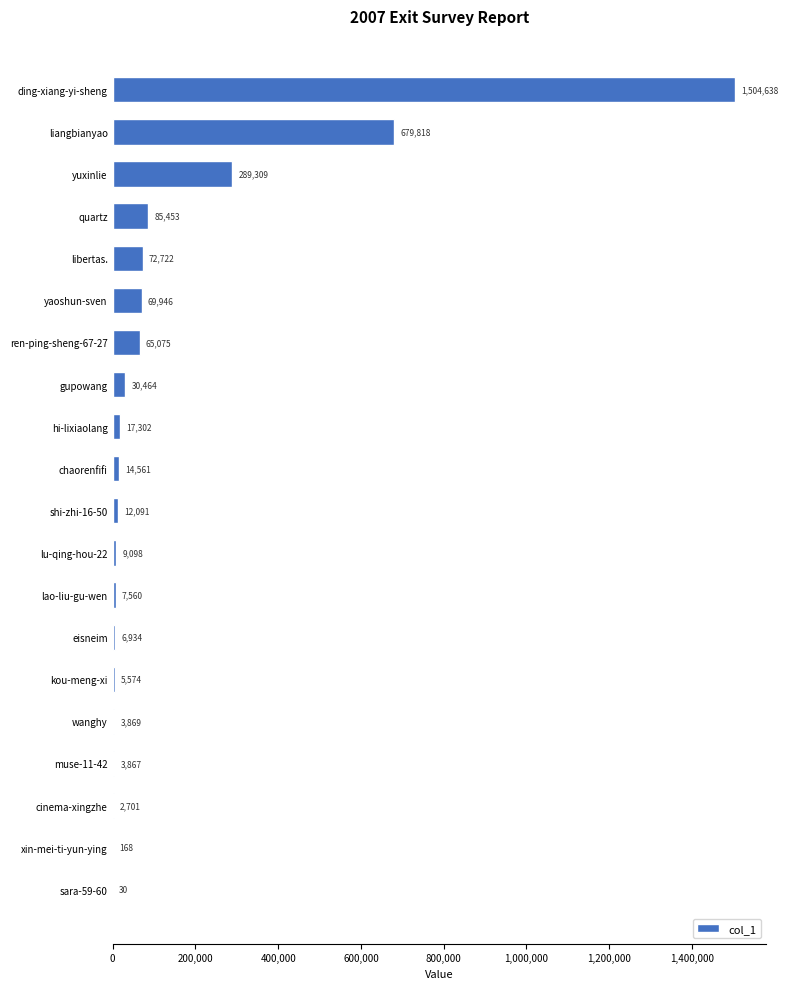

At which label is the value closest to 752334?

liangbianyao